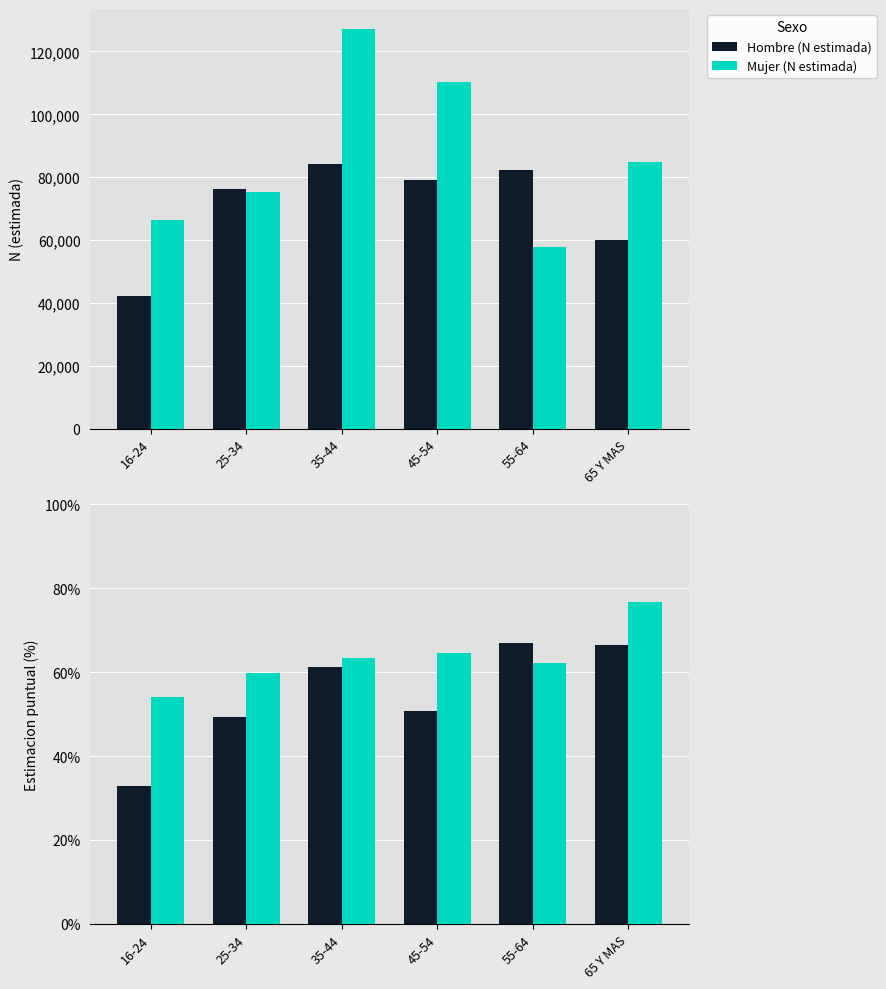

At which label does Hombre (N estimada) first exceed 79177?

35-44